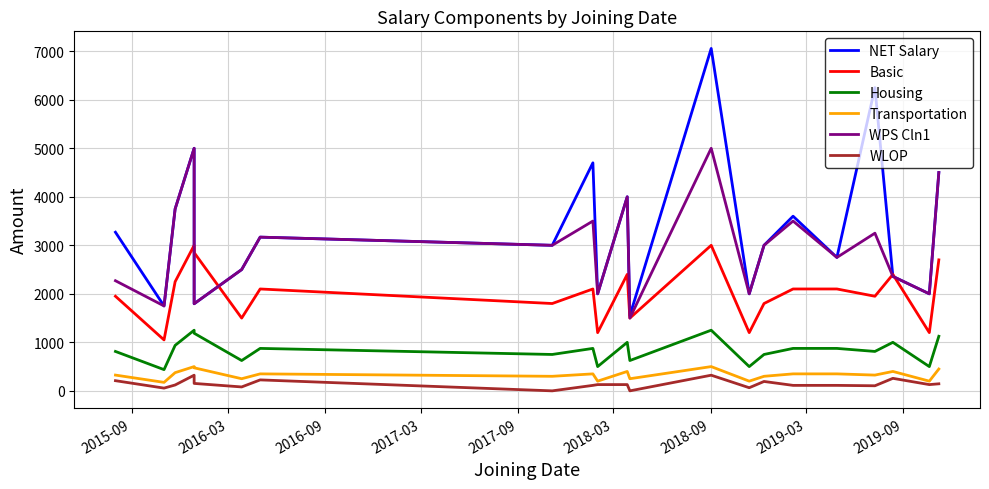

How many series are shown in this chart?

6